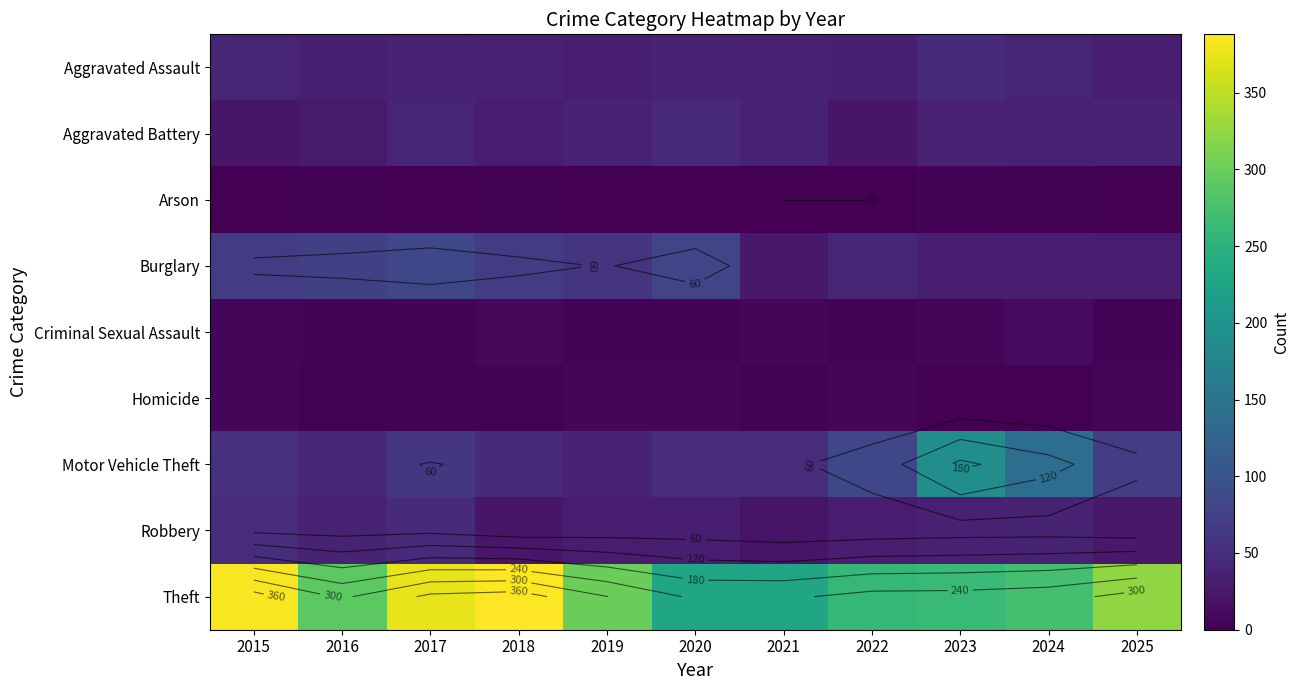

Between 2017 and 2019, which series saw the biggest shift?

Theft